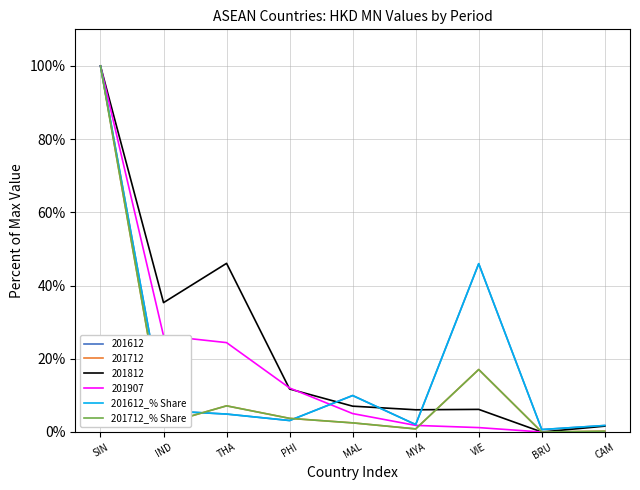

The 201812 series shows 6.2 at VIE. True or false?

True